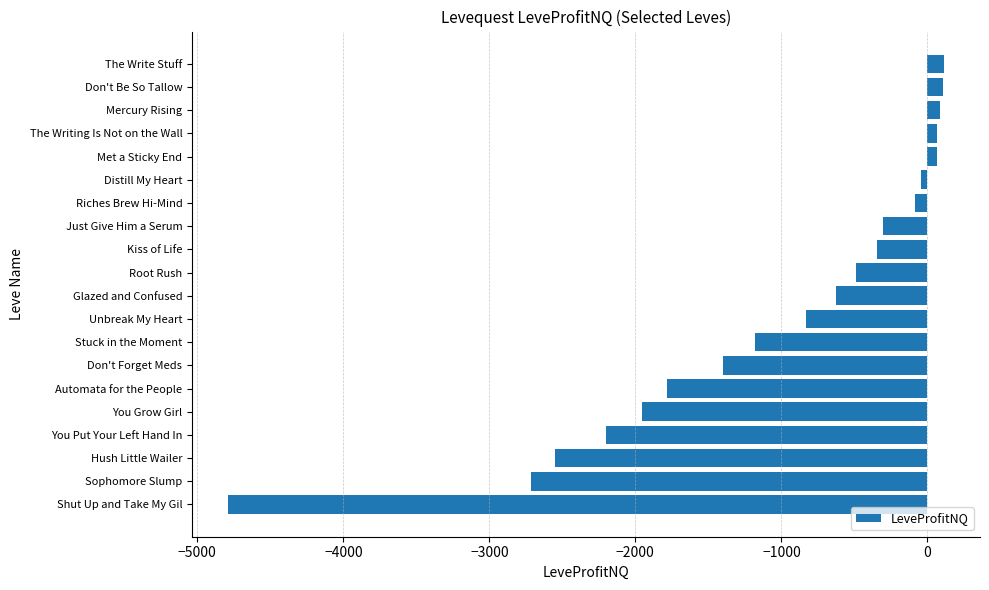

Count the number of values greater than -486.

9